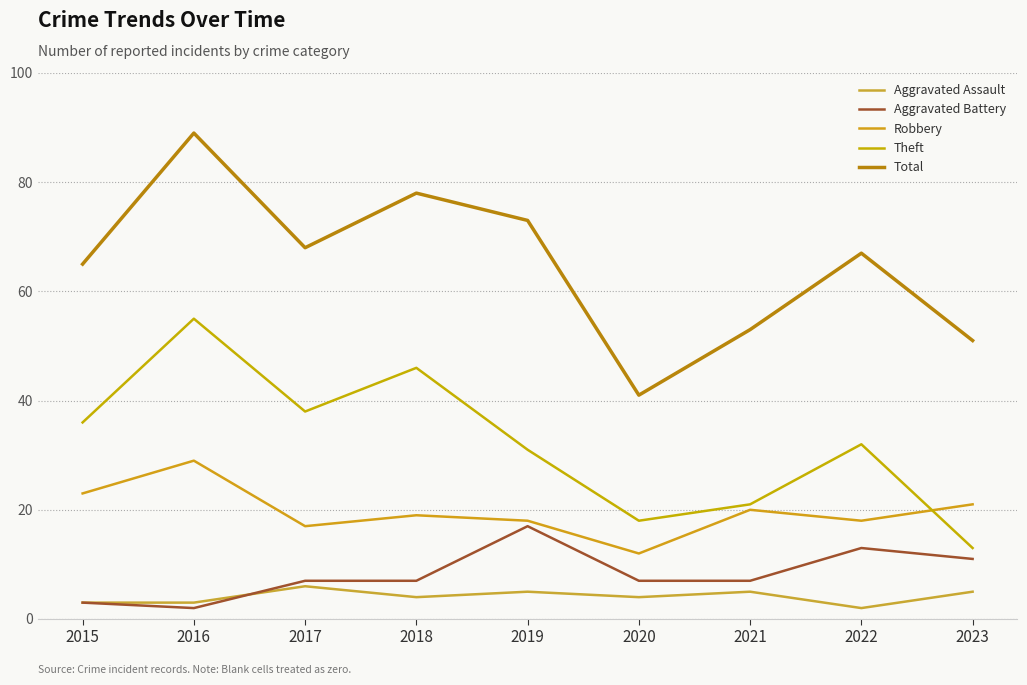

Is it true that Theft equals 18 at 2023?

False